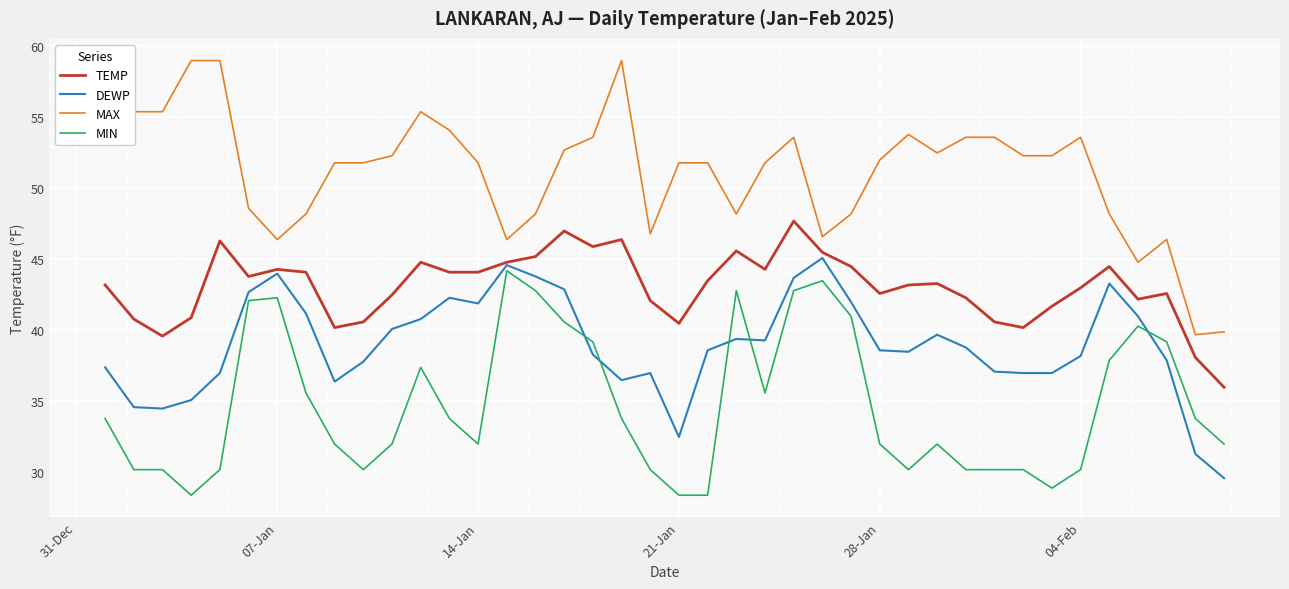

True or false: DEWP and MAX intersect in this chart.

False